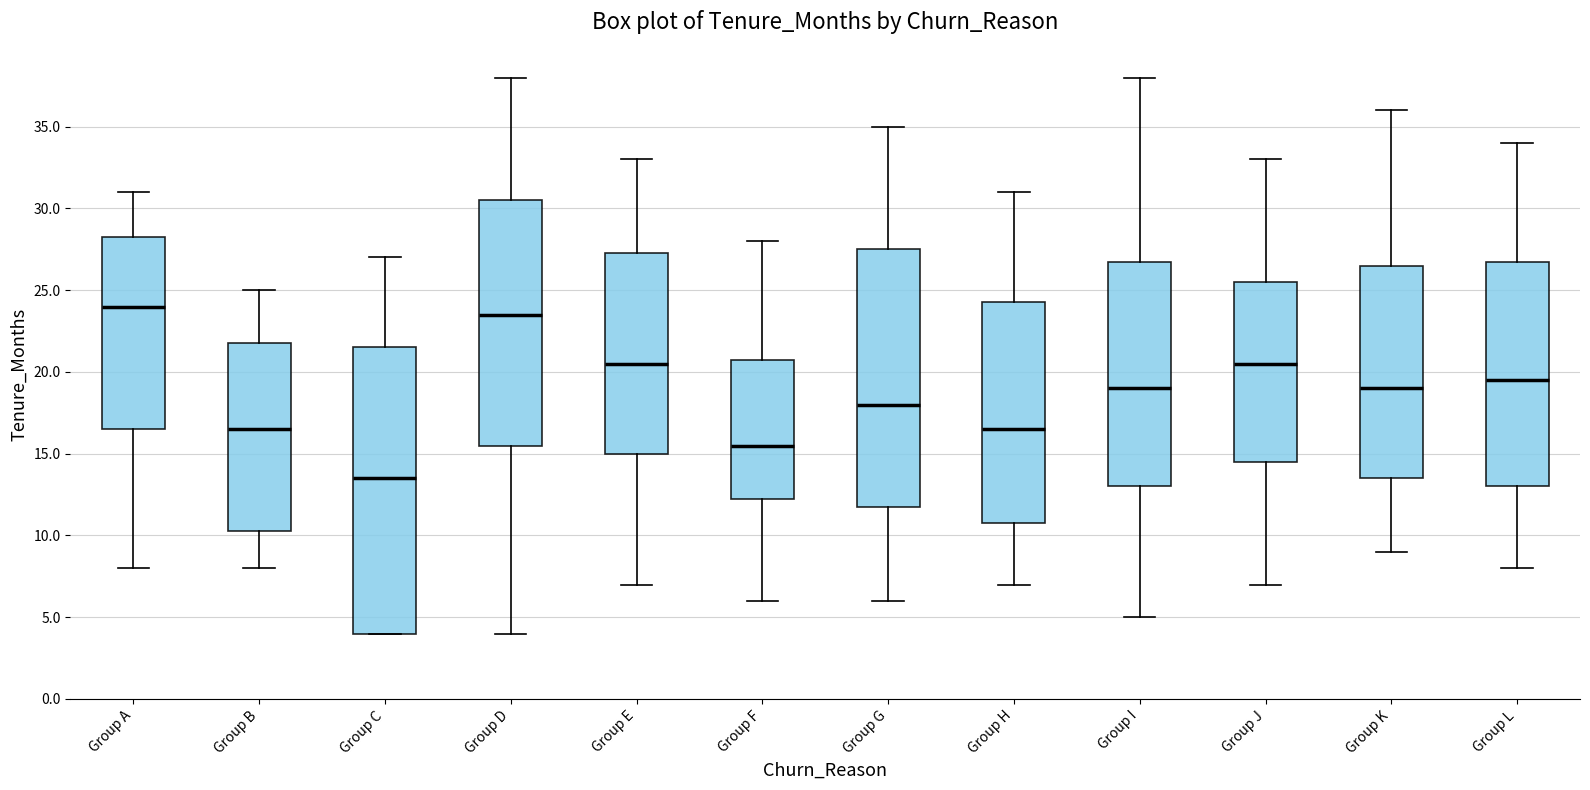

Where is the upper edge of the box for Group J on the y-axis? The values are not printed on the chart, so give them approximately, as read against the axis.

25.5